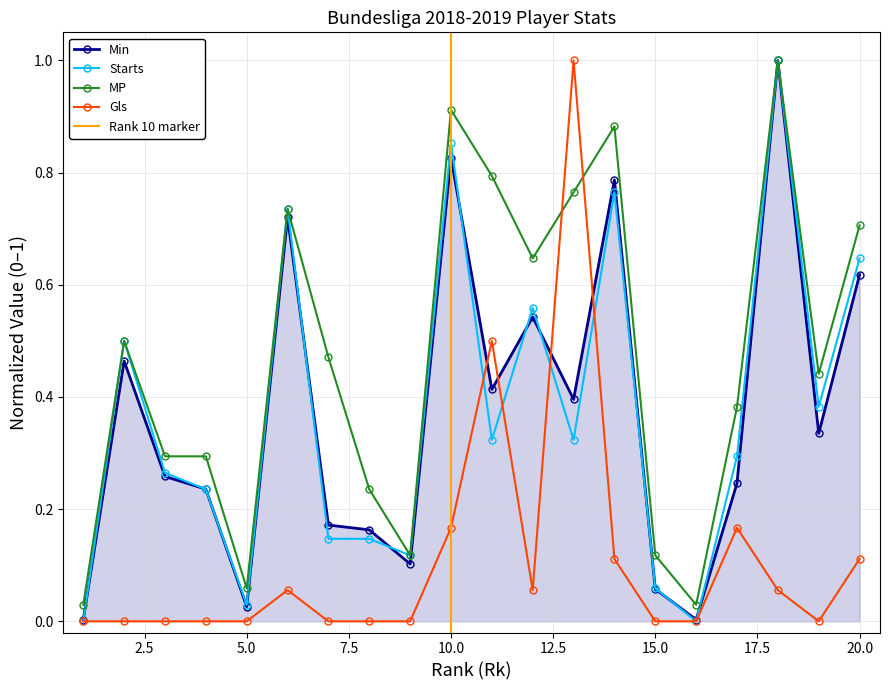

What is the value of the Min point at the 4th from the left?

0.2